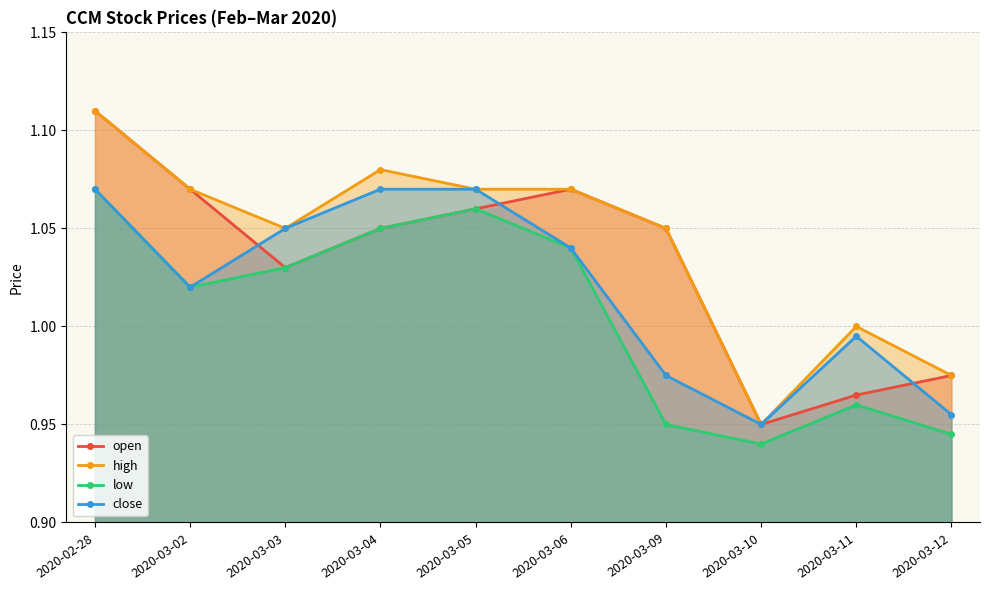

How many data points in open are less than 1?

3